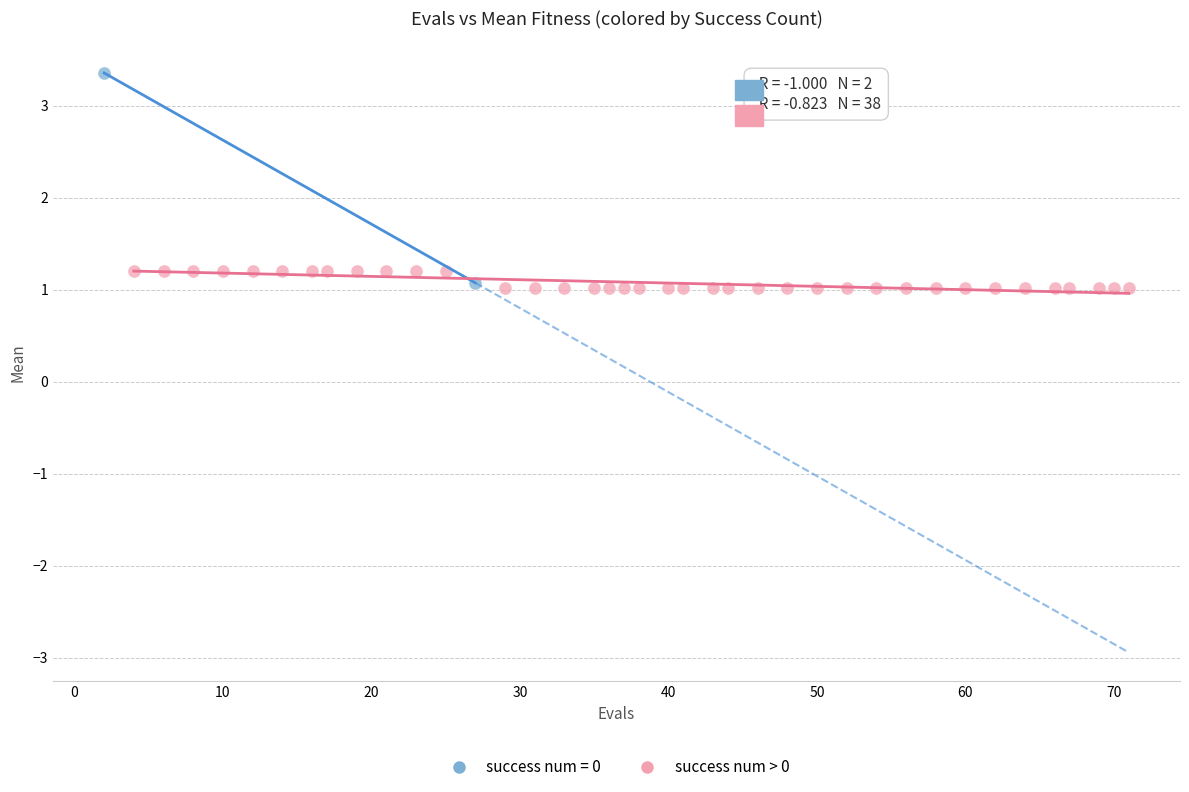

What are all the series names shown in the legend?

success num = 0, success num > 0